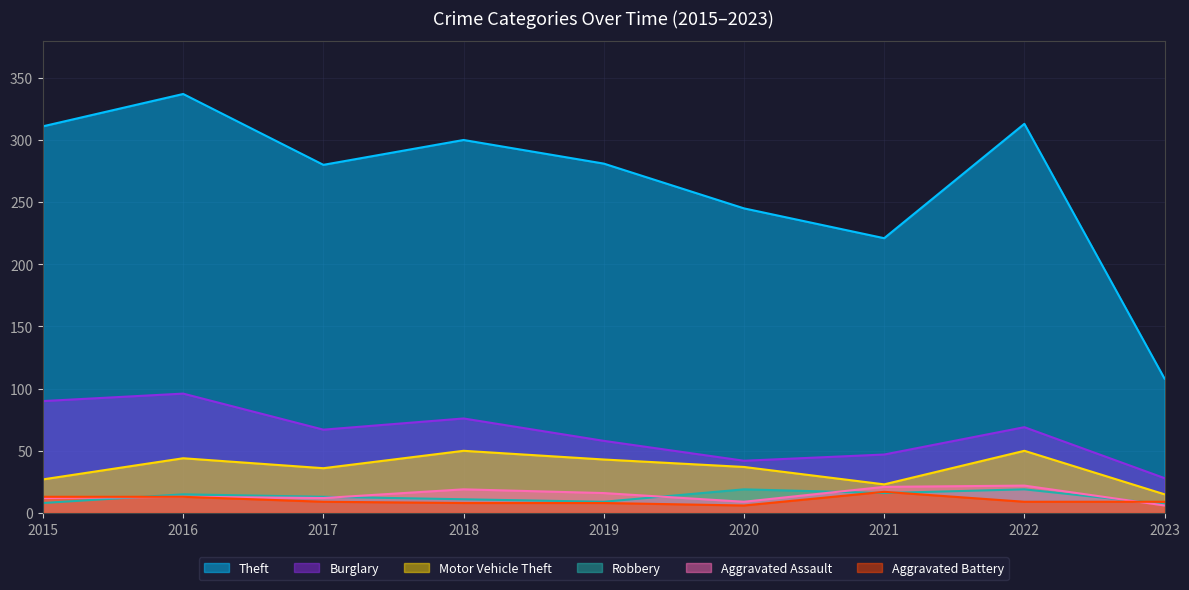

How many data points in Theft are less than 281?

4